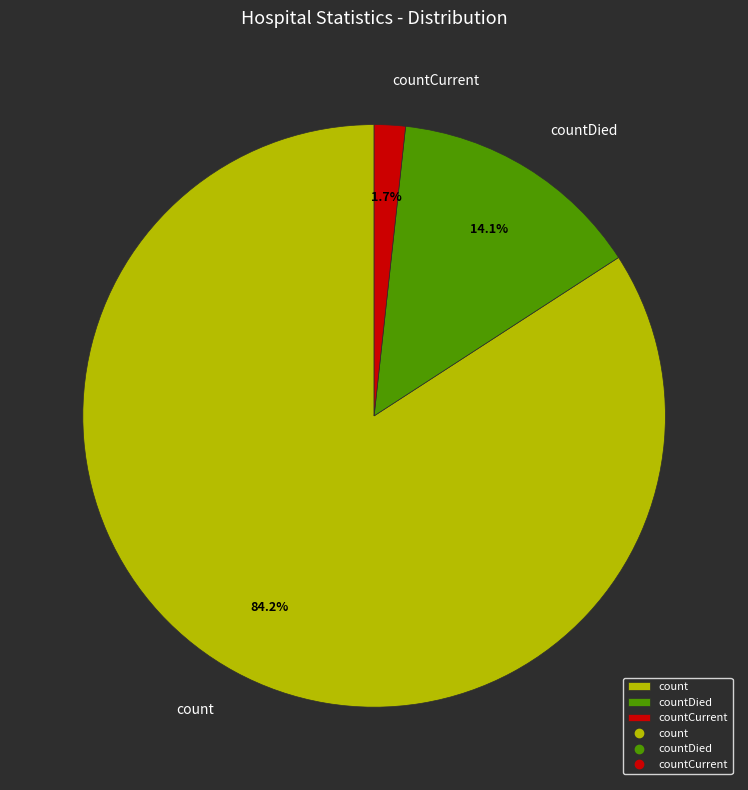

To the nearest percent, what is the average slice percentage?

33%